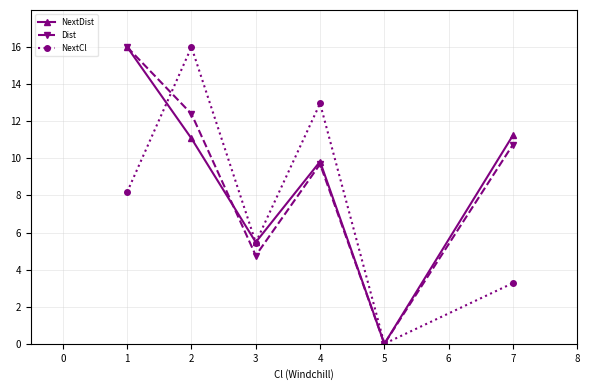

How many data points in NextDist are above 11?

3